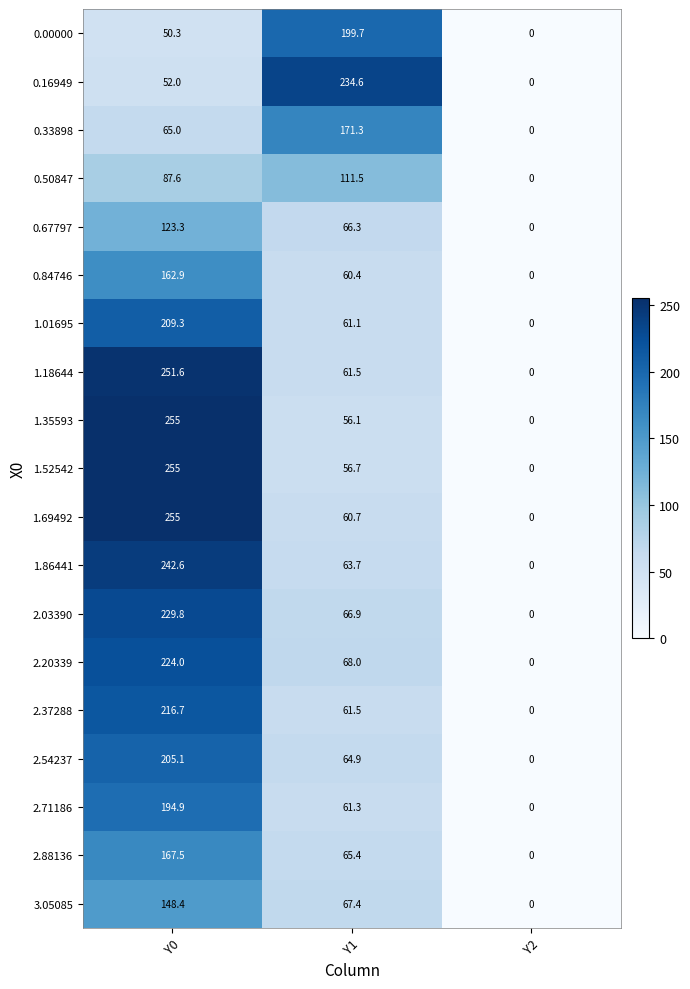

What is the highest value of the 0.00000 series?

199.7